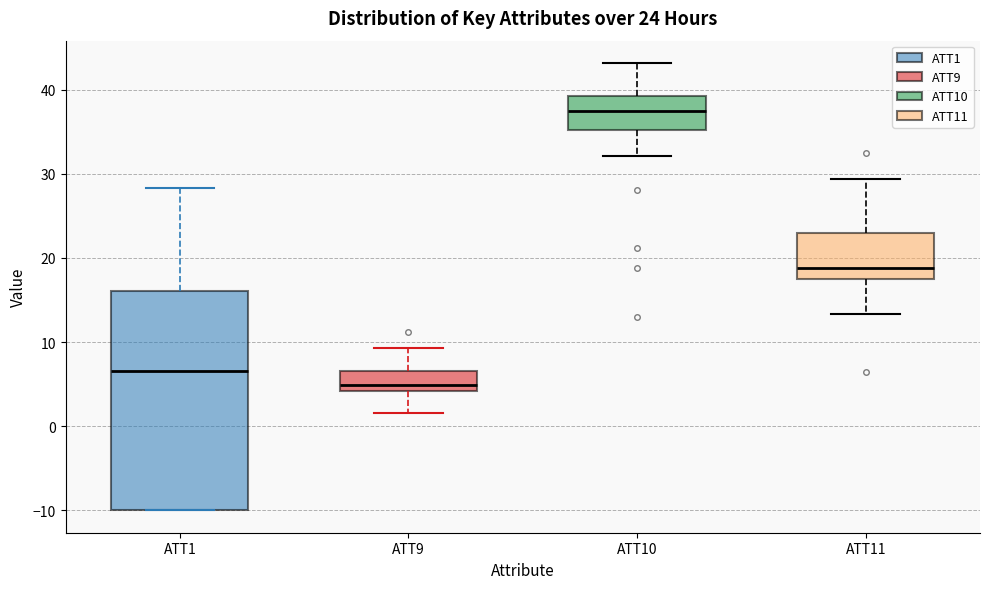

Which box is the tallest, from its lower edge to its upper edge?

ATT1